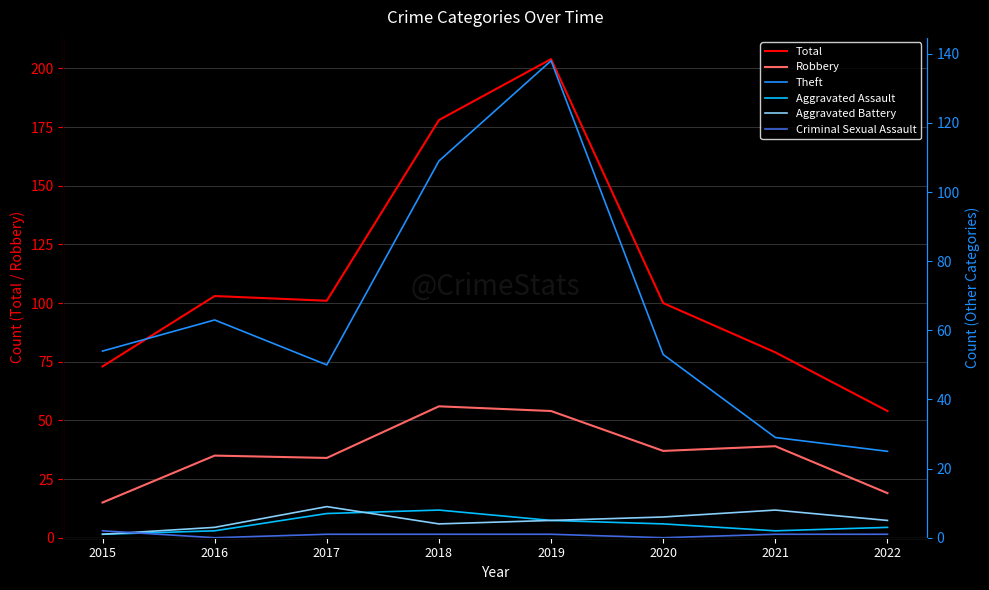

Count the number of data series in this chart.

6